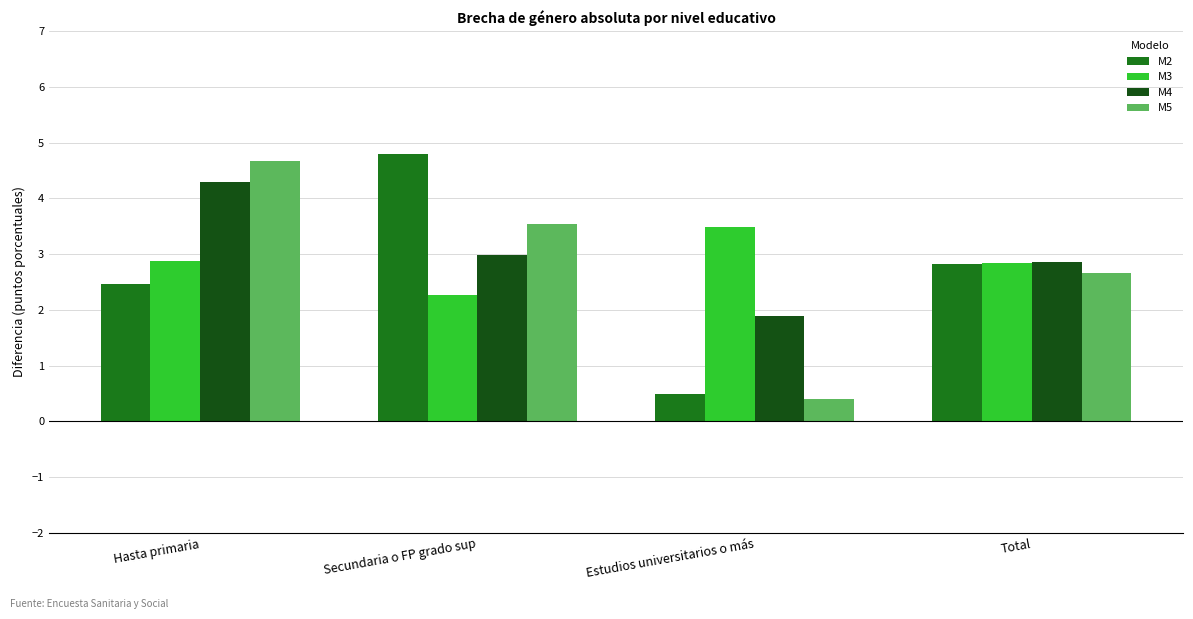

Is the value of M3 at Total greater than the value of M2 at Hasta primaria?

Yes